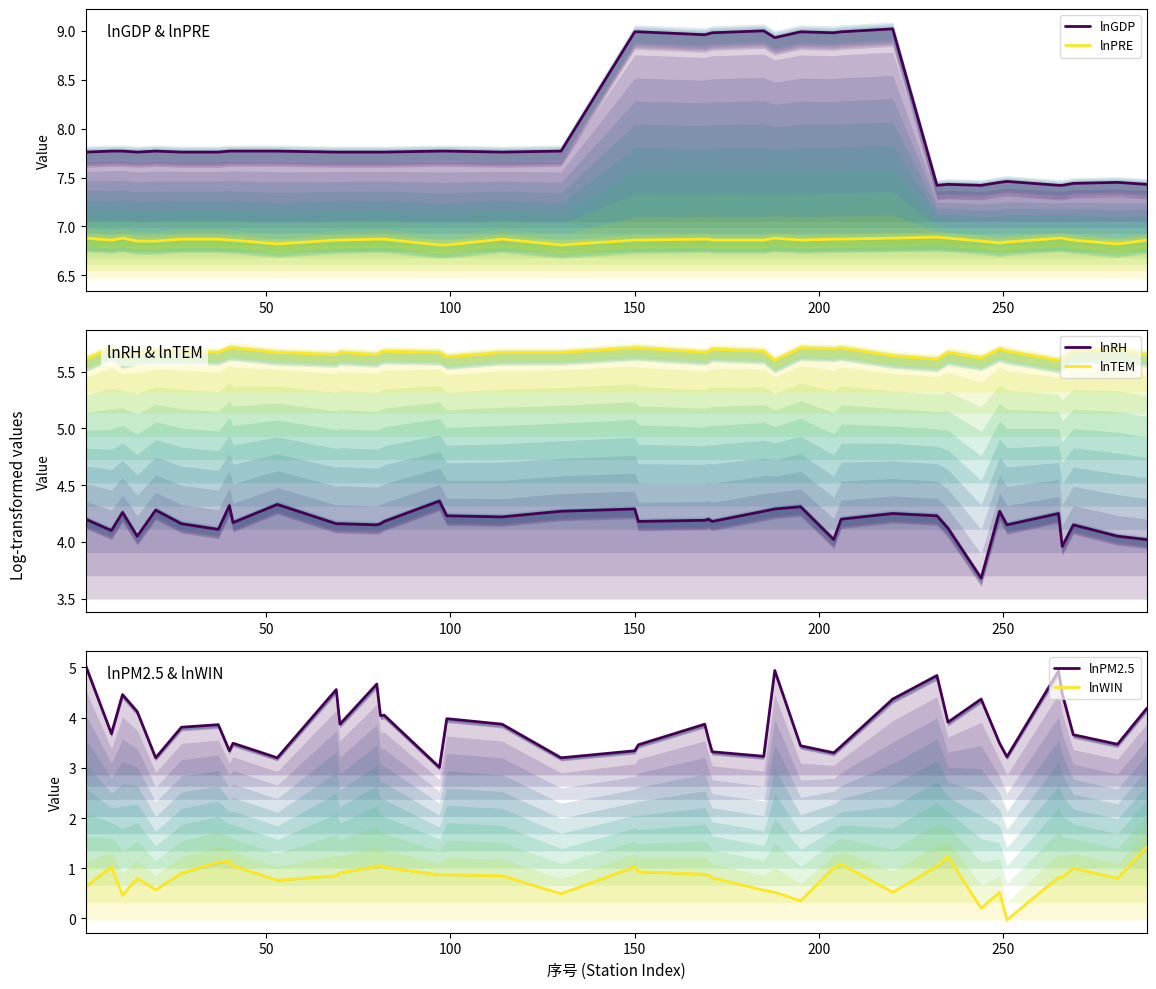

What are all the series names shown in the legend?

lnGDP, lnPRE, lnRH, lnTEM, lnPM2.5, lnWIN